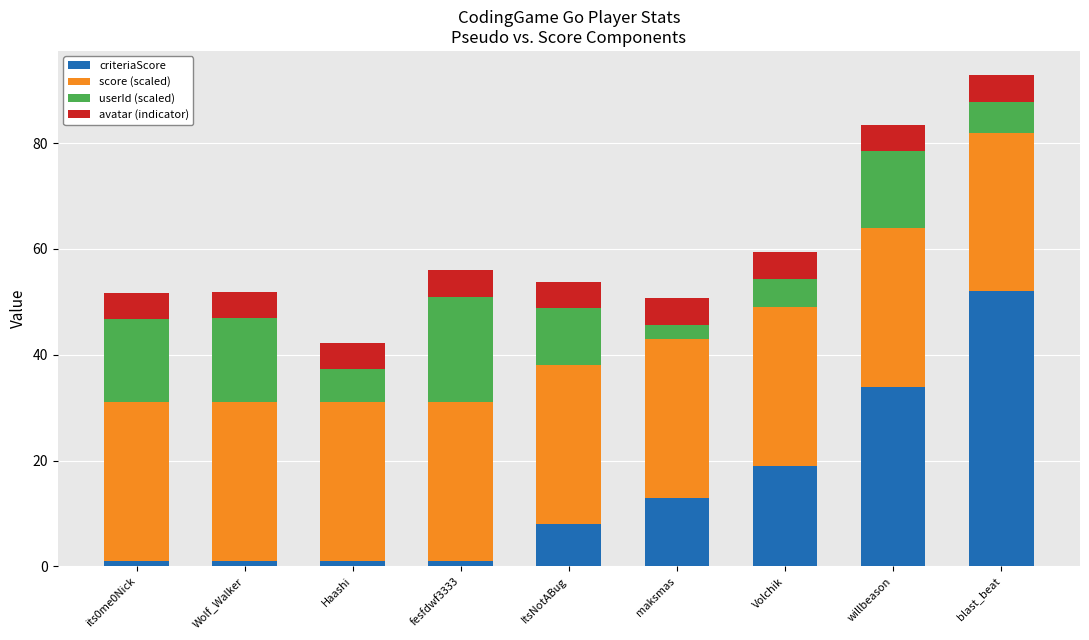

At which label does criteriaScore reach its peak?

blast_beat